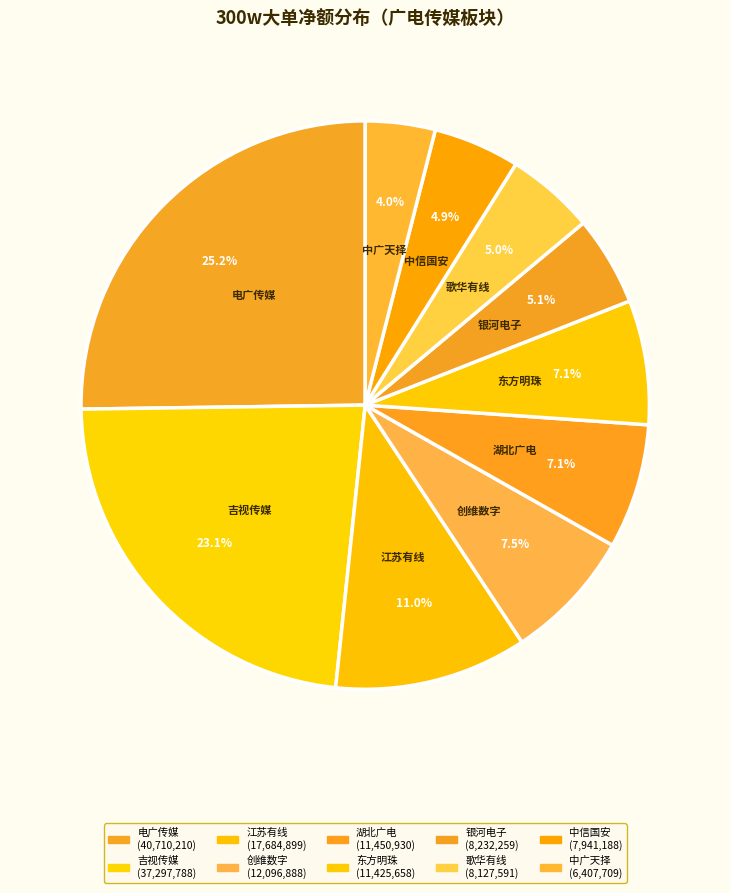

What percentage is NOT represented by 创维数字?

92.5%